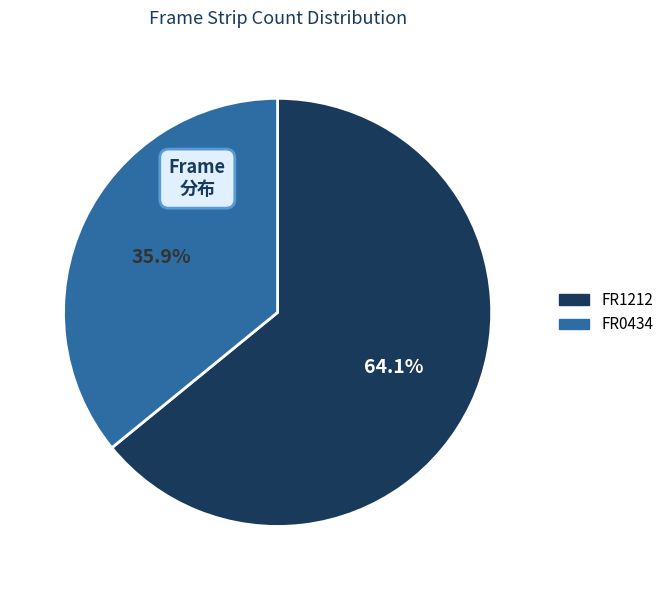

True or false: FR1212 accounts for 64% of the total.

True